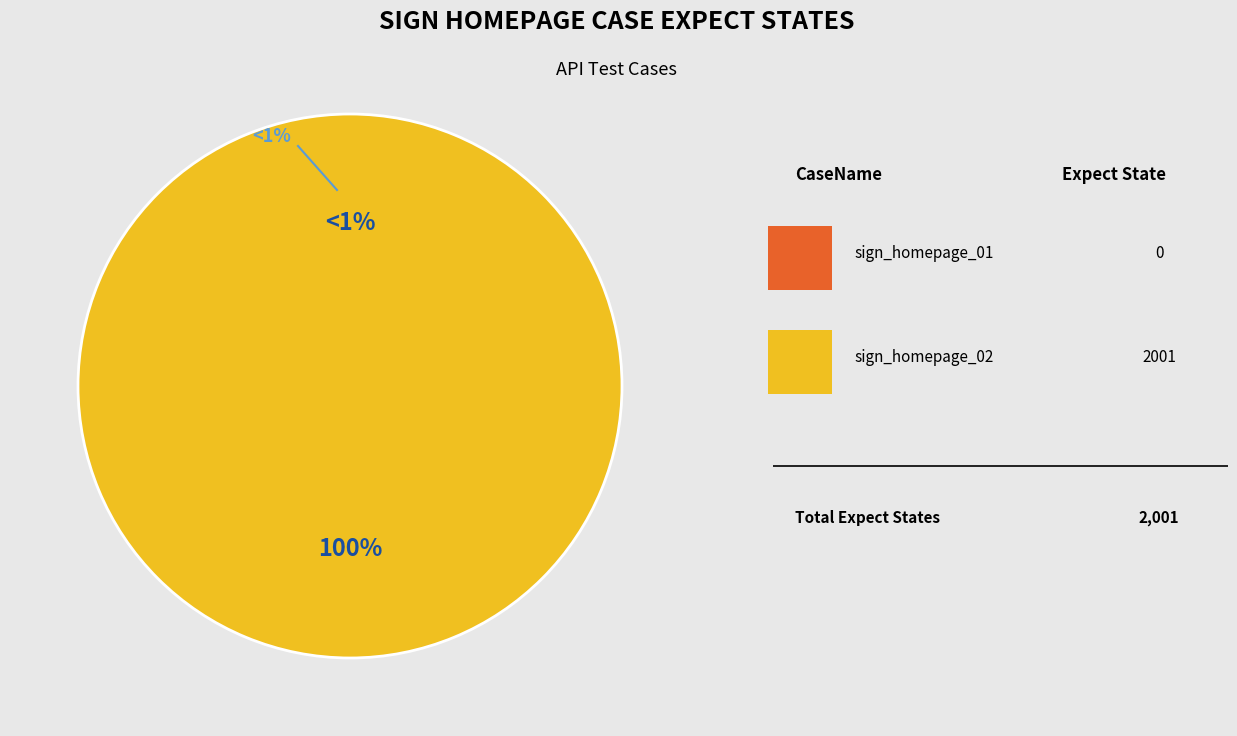

Rank the categories by value from highest to lowest.

sign_homepage_02, sign_homepage_01